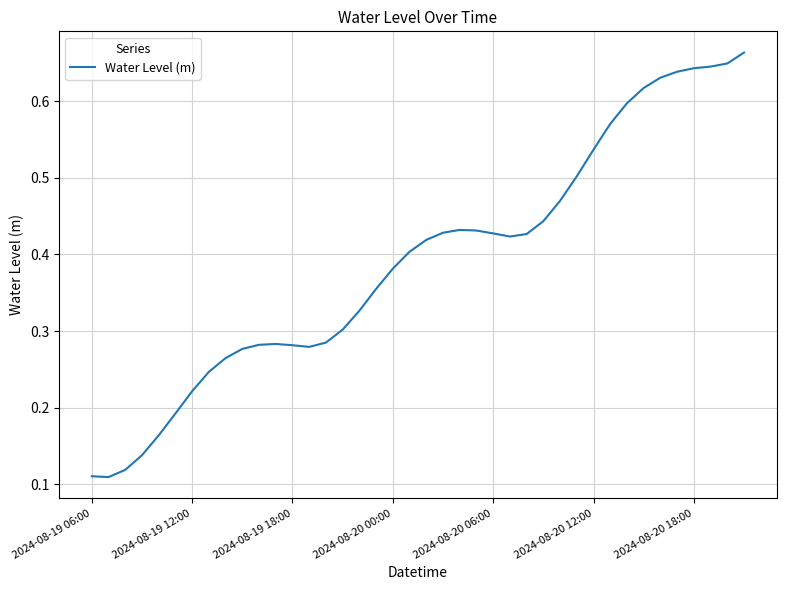

Is this an area chart (filled region under the line)?

No